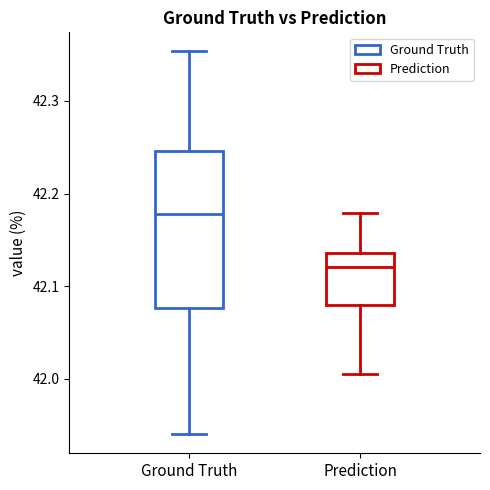

Reading left to right, transcribe this box plot: for each box, give where its median line is, the range the box spans, and where its two whiskers end, as read against the y-axis. The values are not printed on the chart, so give them approximately, as read against the axis.

Ground Truth: median 42.18, box 42.08 to 42.25, whiskers 41.94 to 42.35
Prediction: median 42.12, box 42.08 to 42.14, whiskers 42.00 to 42.18